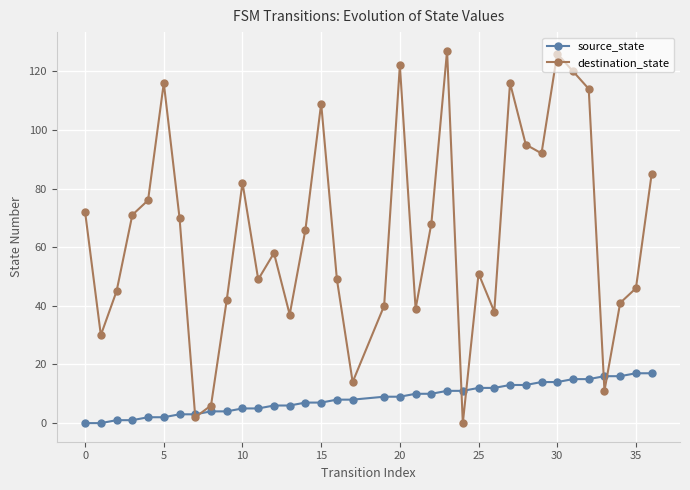

How many series are shown in this chart?

2